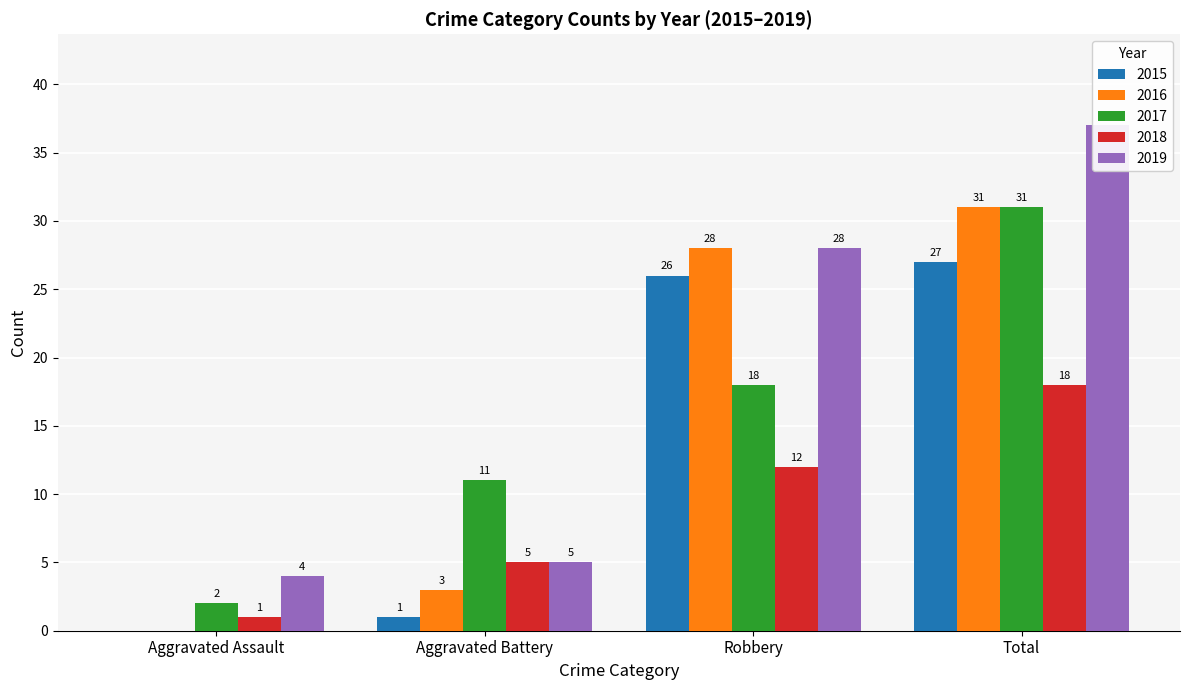

The 2017 series shows 18 at Robbery. True or false?

True